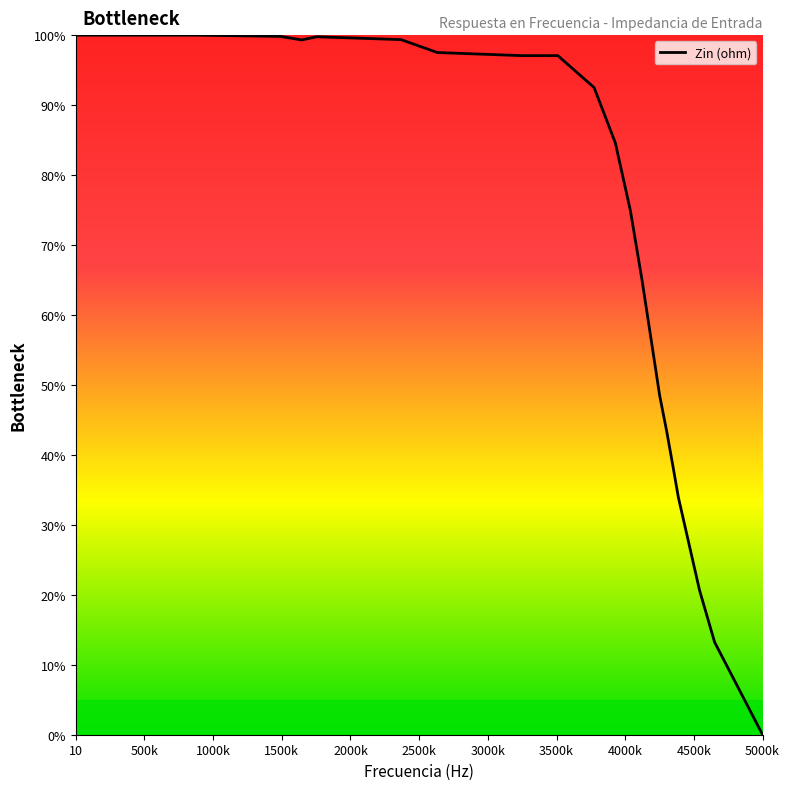

True or false: there are more than 2 points higher than both neighbors.

False